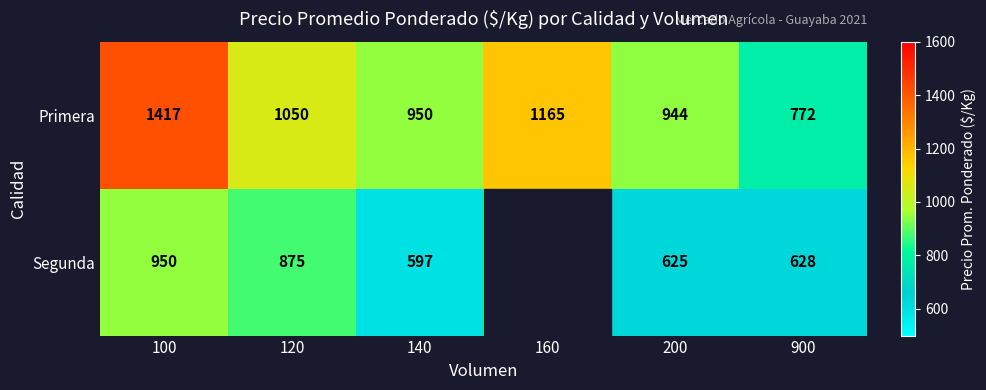

Between 100 and 140, which series saw the biggest shift?

Primera